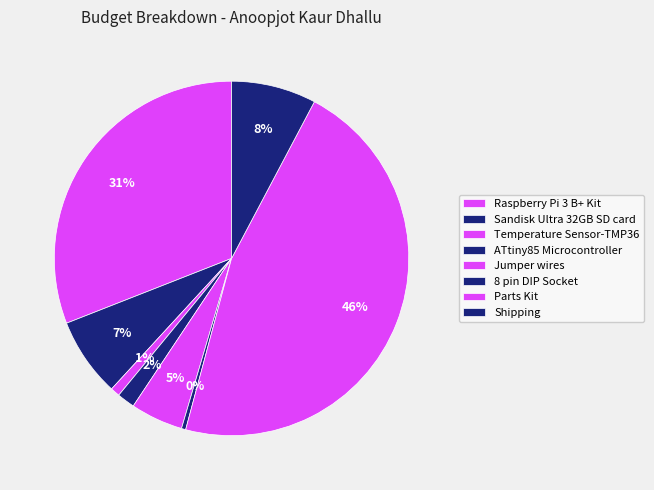

How many segments does this pie chart have?

8